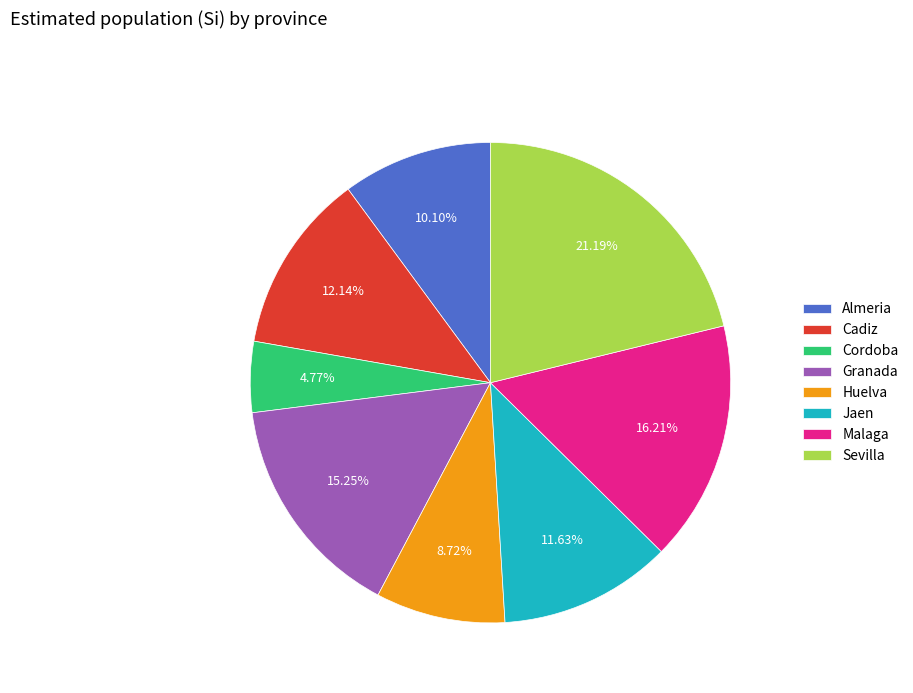

Which category has the biggest portion of the pie?

Sevilla